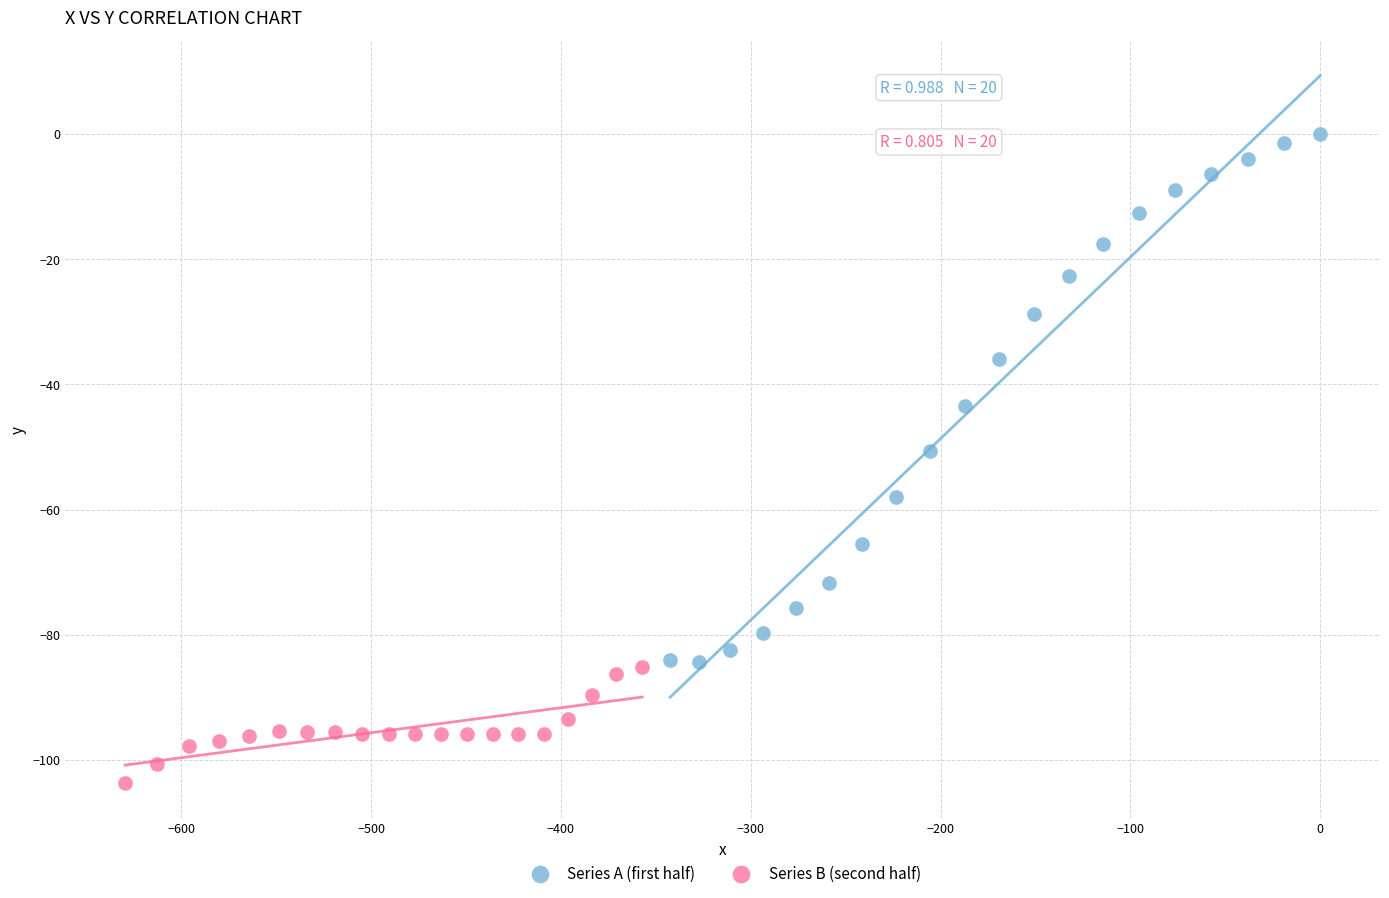

What are all the series names shown in the legend?

Series A (first half), Series B (second half)